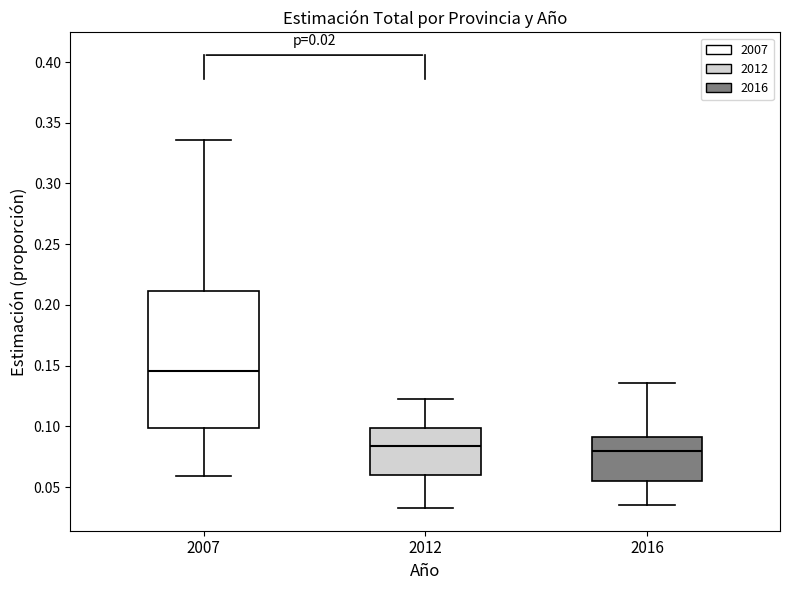

Reading left to right, transcribe this box plot: for each box, give where its median line is, the range the box spans, and where its two whiskers end, as read against the y-axis. The values are not printed on the chart, so give them approximately, as read against the axis.

2007: median 0.145, box 0.100 to 0.210, whiskers 0.060 to 0.335
2012: median 0.085, box 0.060 to 0.100, whiskers 0.035 to 0.120
2016: median 0.080, box 0.055 to 0.090, whiskers 0.035 to 0.135